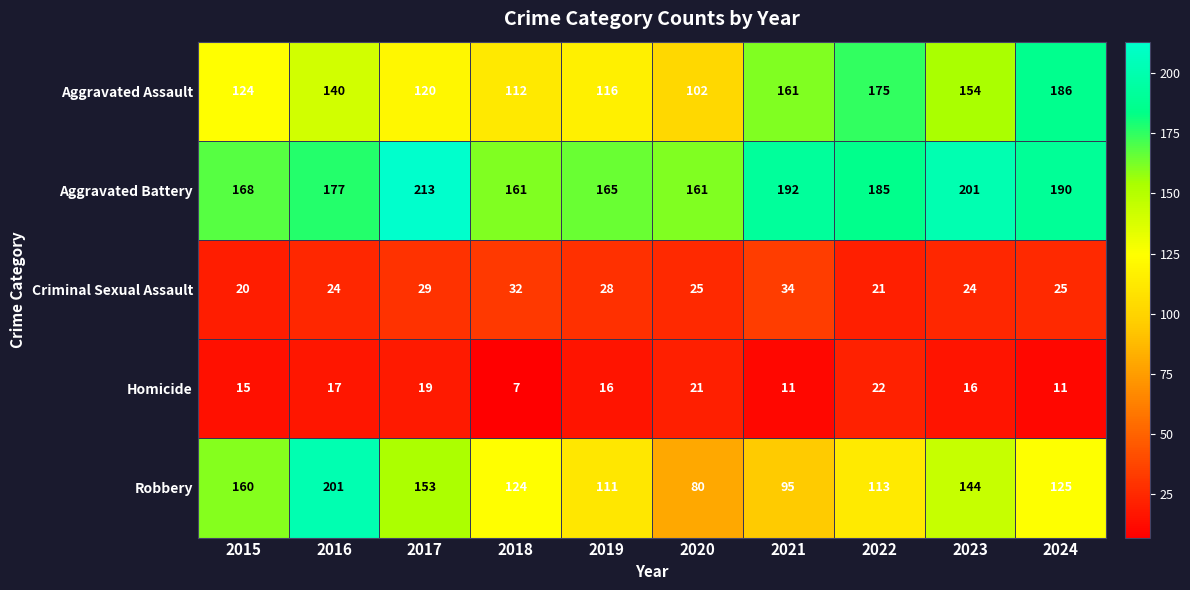

True or false: Robbery has a value of 259 at 2017.

False